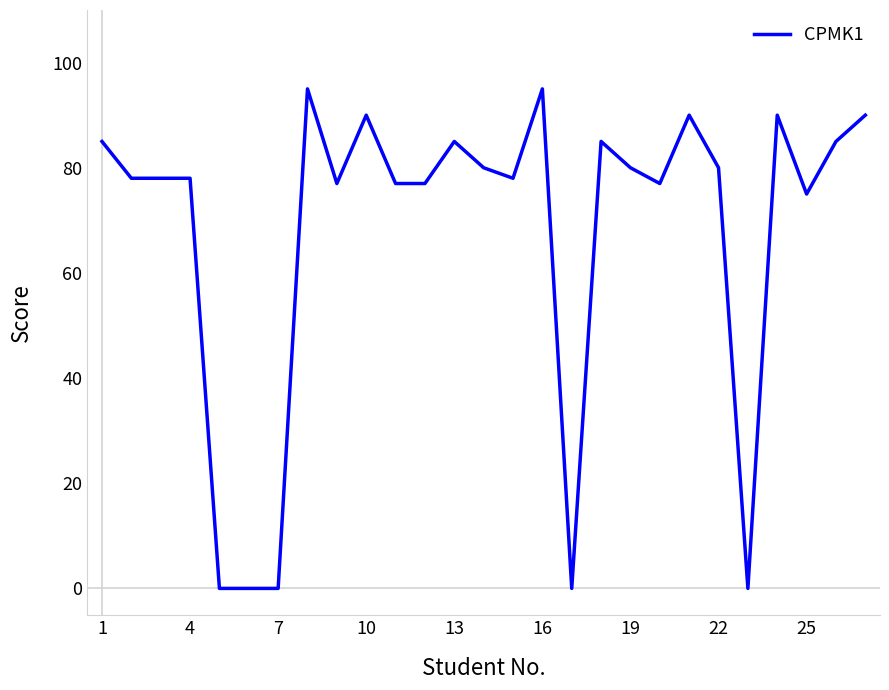

What is the maximum value shown in the chart?

95